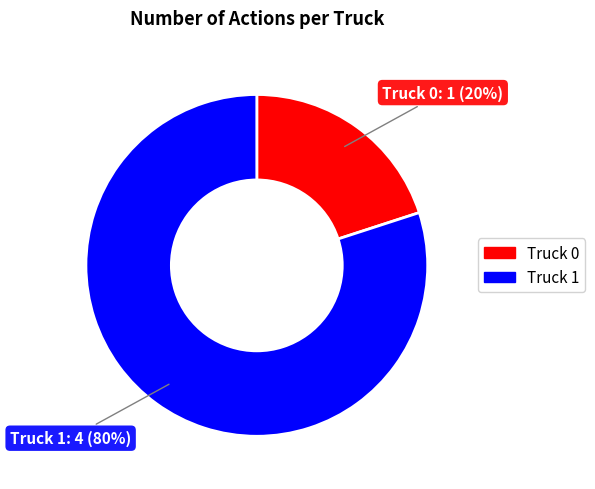

To the nearest percent, what is the difference between the largest and smallest slice percentages?

60%